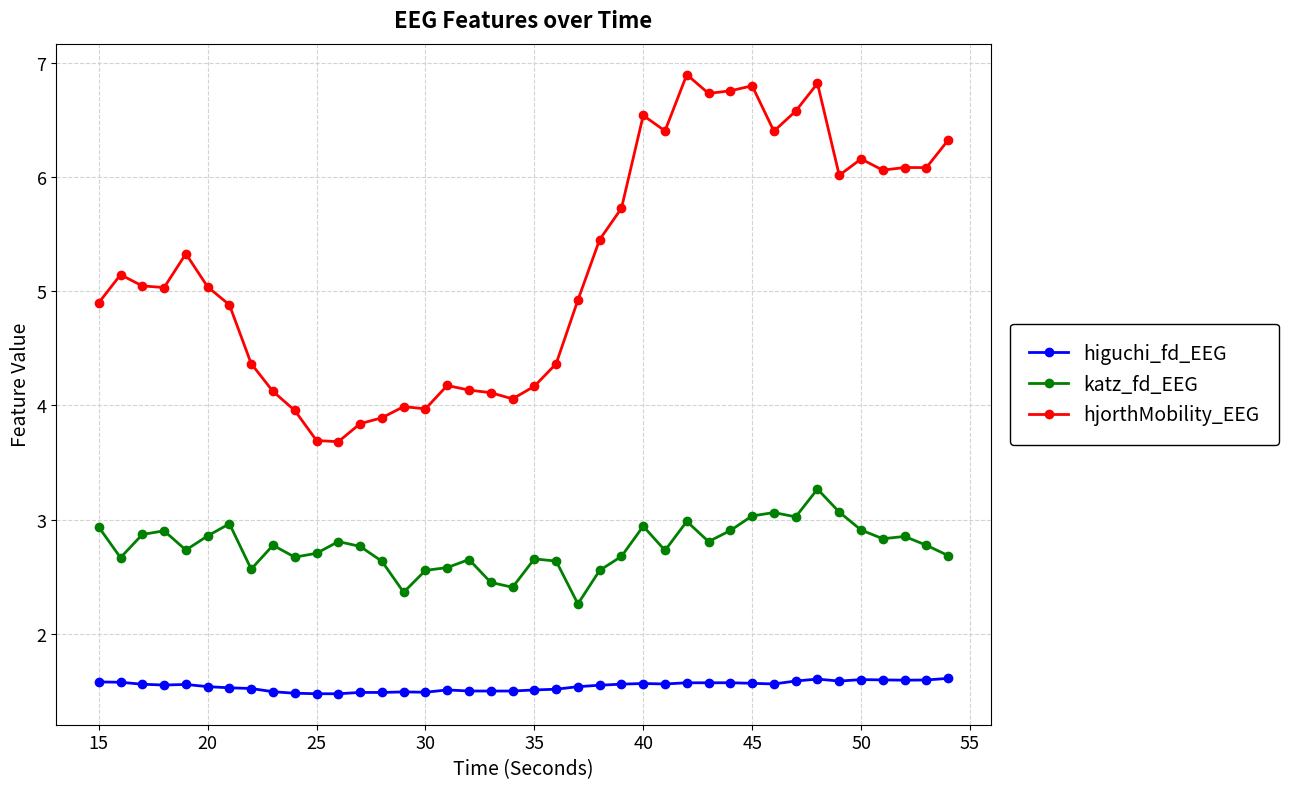

What is the value of the hjorthMobility_EEG point at the 4th from the left?

5.0